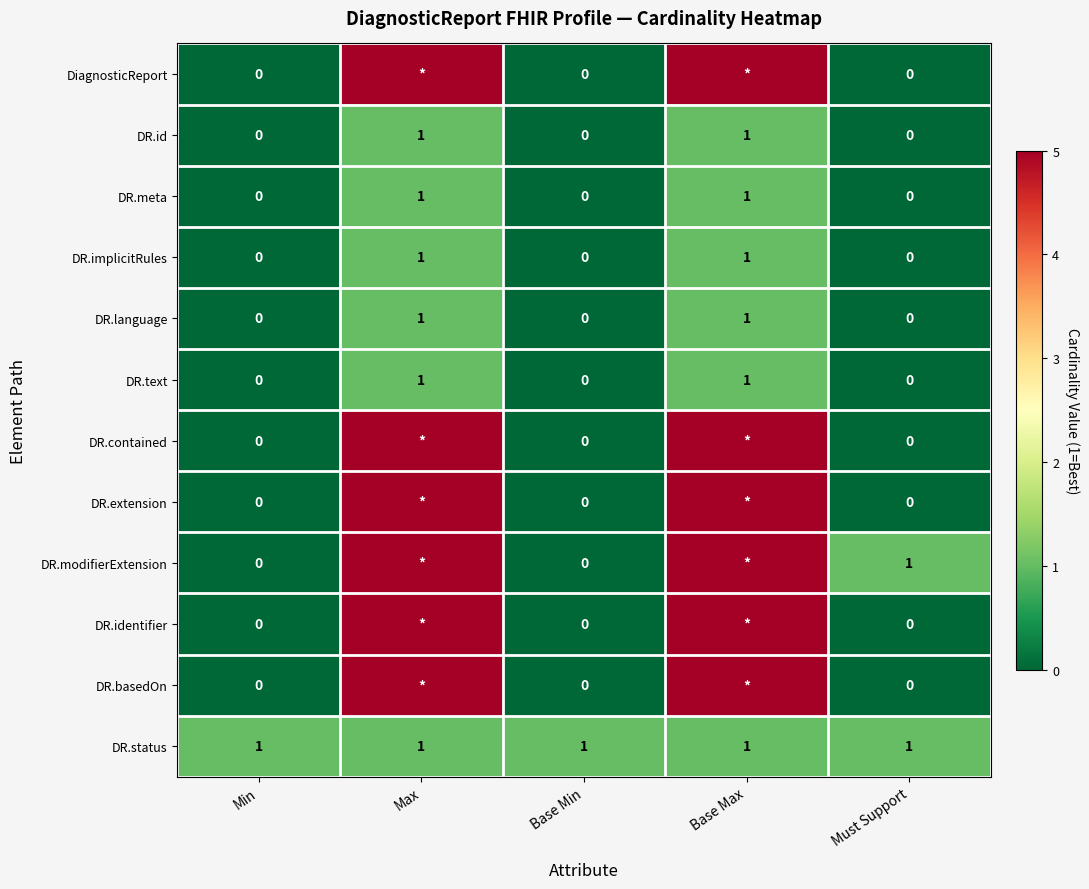

Is it true that DR.implicitRules equals -1 at Min?

False